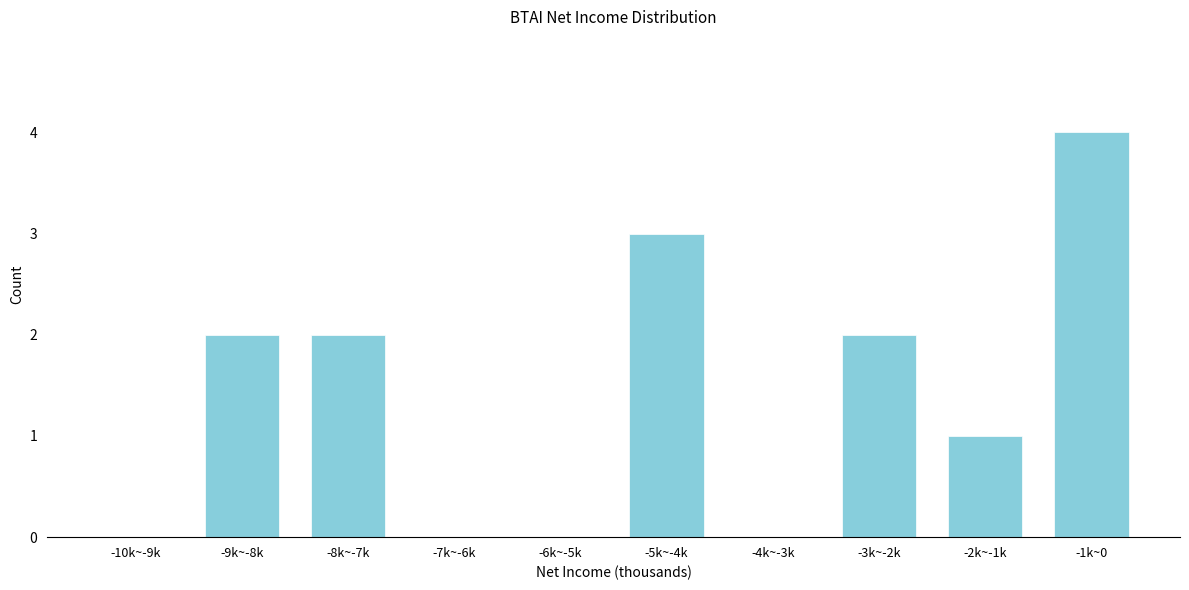

Reading left to right, list all the values displayed in this chart.

-10k~-9k=0	-9k~-8k=2	-8k~-7k=2	-7k~-6k=0	-6k~-5k=0	-5k~-4k=3	-4k~-3k=0	-3k~-2k=2	-2k~-1k=1	-1k~0=4